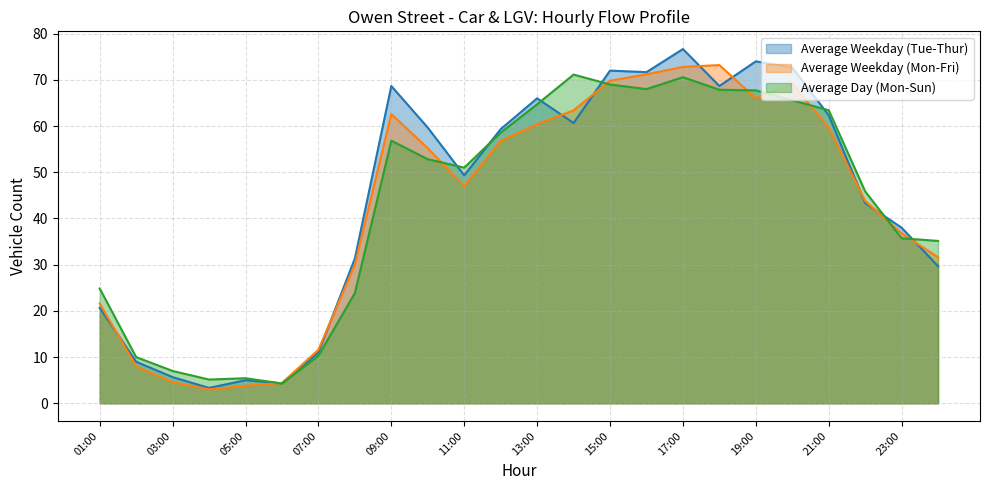

How many data points in Average Weekday (Mon-Fri) are less than 55?

12